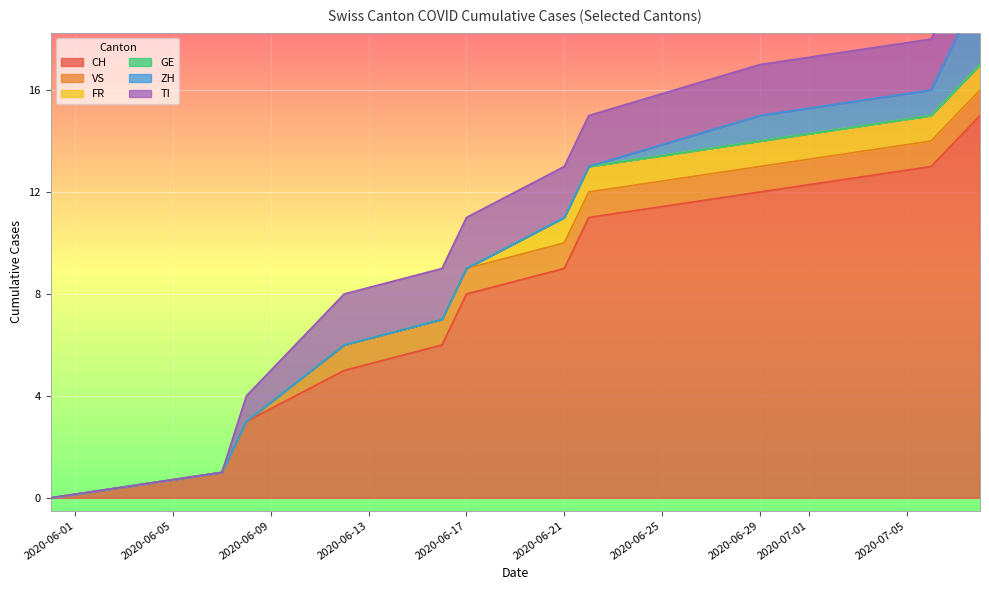

True or false: TI has more than 0 interior local peaks.

False